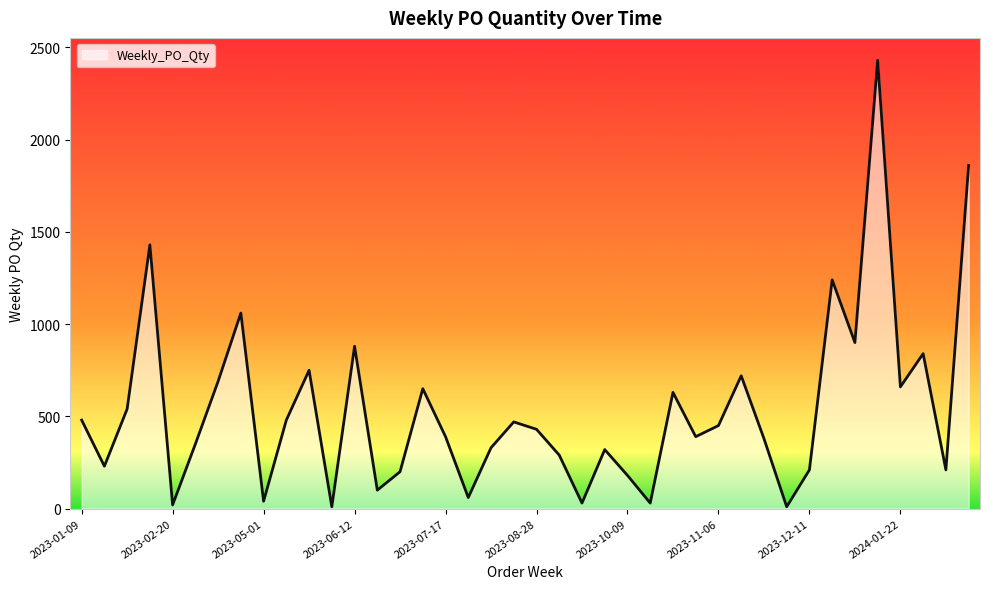

What is the difference between the maximum and minimum values?

2420